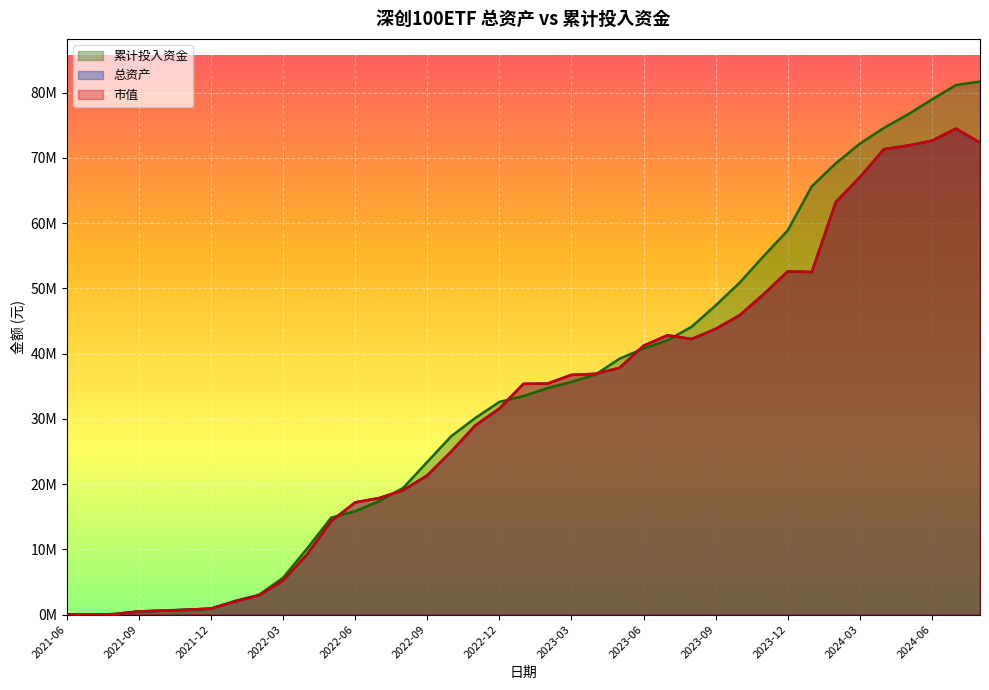

What position from the right is 2023-03?

18